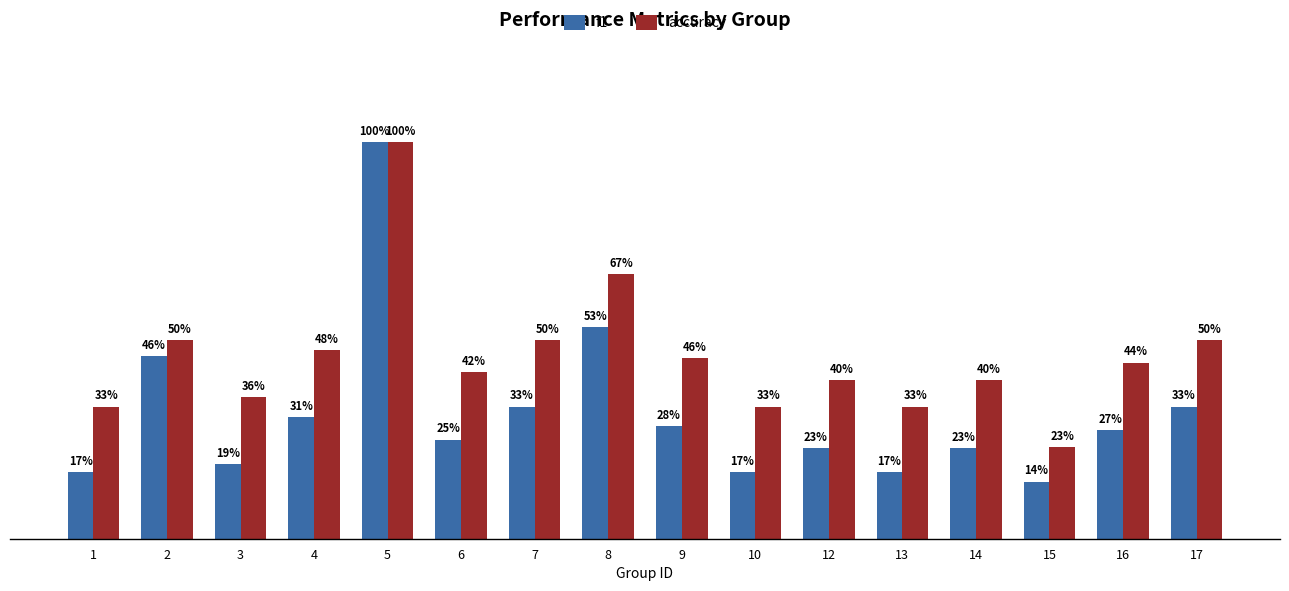

The value of f1 at 1 is 0.2. True or false?

True